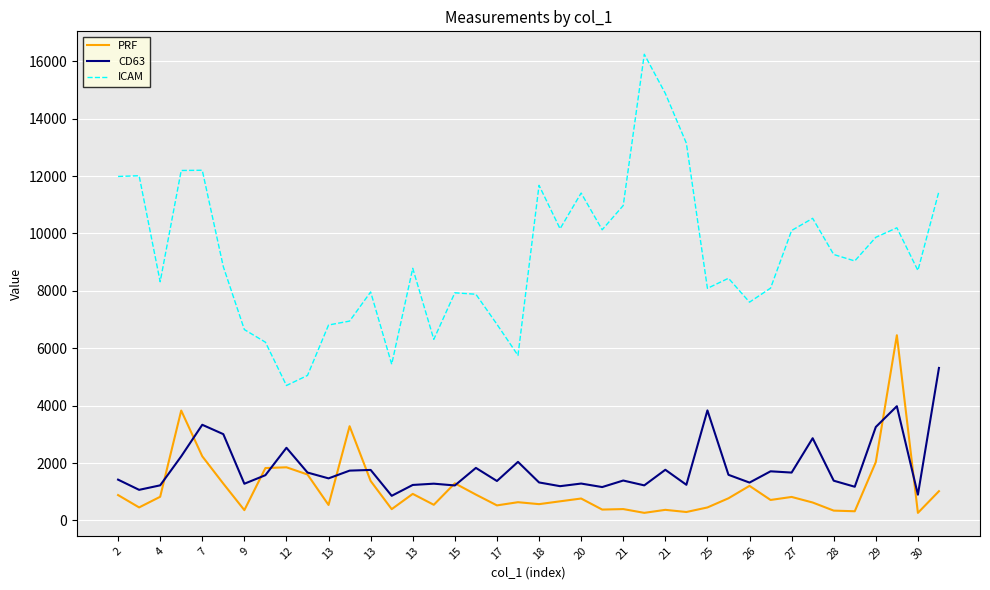

Does the chart have visible grid lines?

Yes